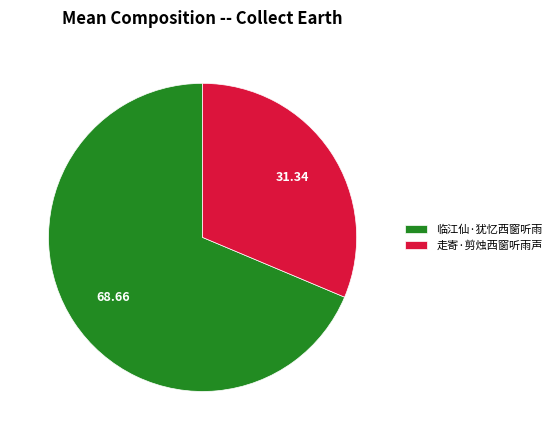

What is the smallest slice in the pie chart?

走寄·剪烛西窗听雨声